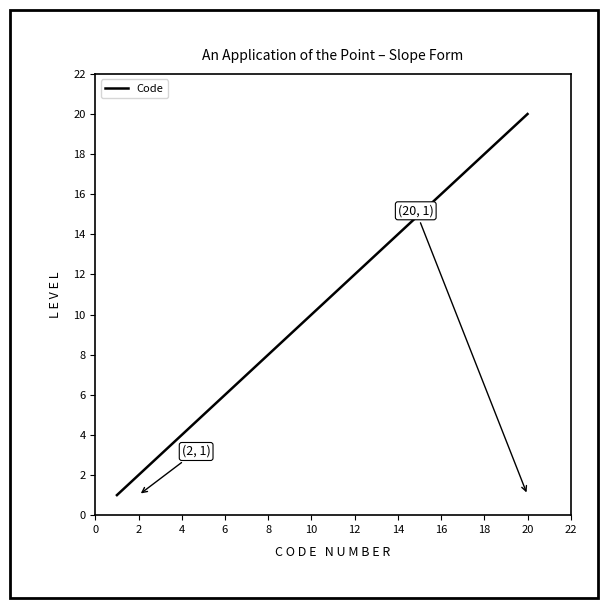

What is the maximum value shown in the chart?

20